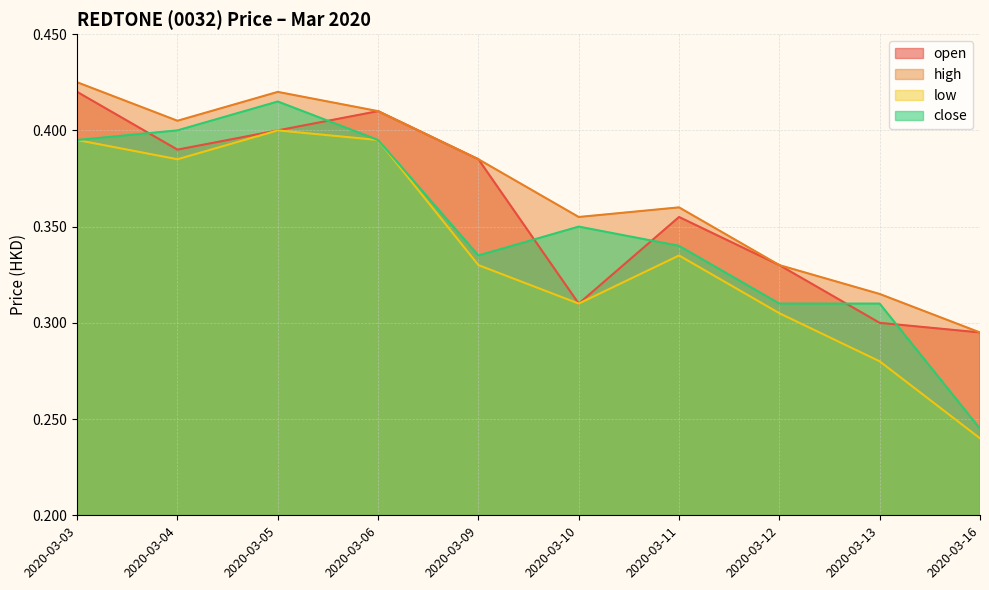

List the series in order of their overall mean, highest first.

high, open, close, low